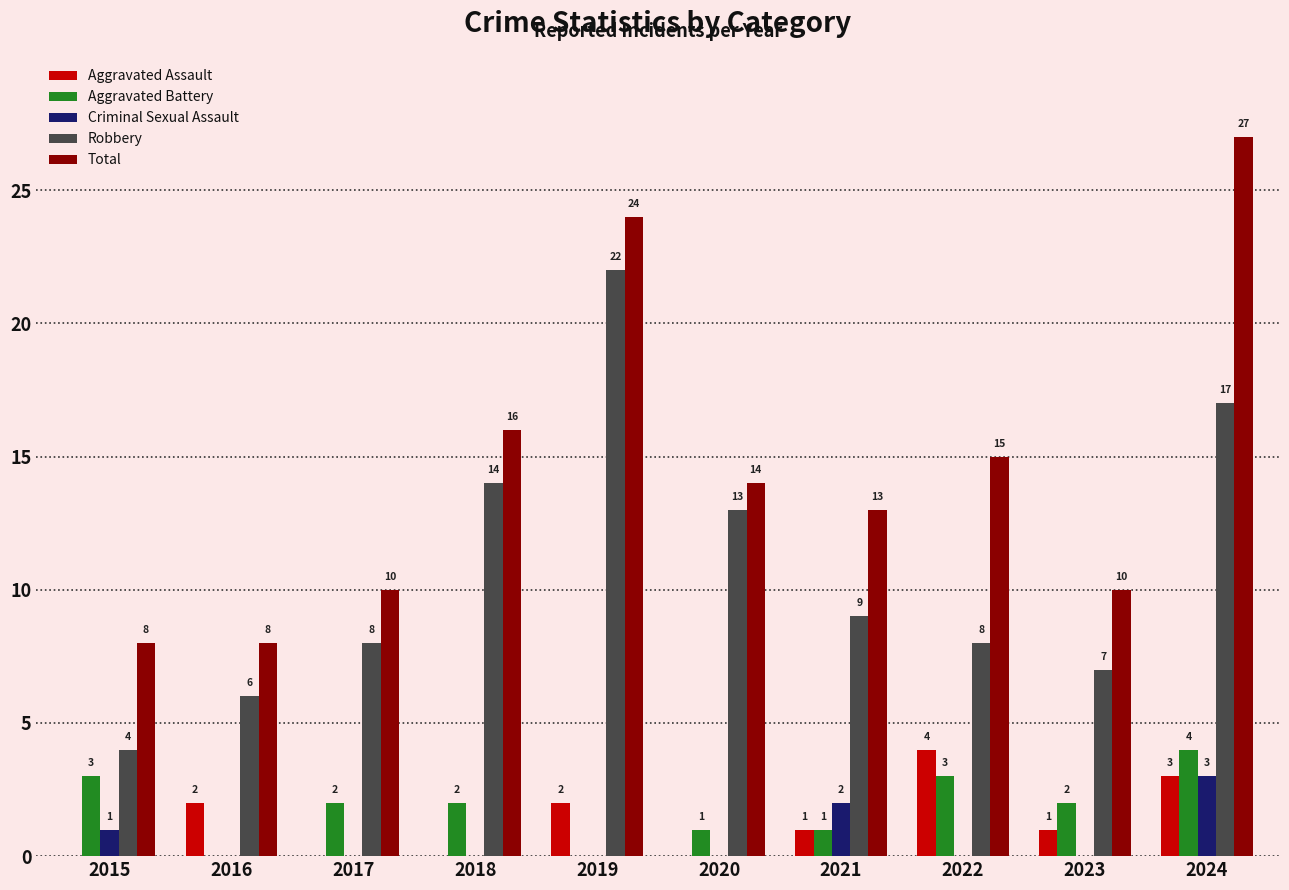

Reading left to right, list all the values displayed in this chart.

Aggravated Assault: 0	2	0	0	2	0	1	4	1	3
Aggravated Battery: 3	0	2	2	0	1	1	3	2	4
Criminal Sexual Assault: 1	0	0	0	0	0	2	0	0	3
Robbery: 4	6	8	14	22	13	9	8	7	17
Total: 8	8	10	16	24	14	13	15	10	27